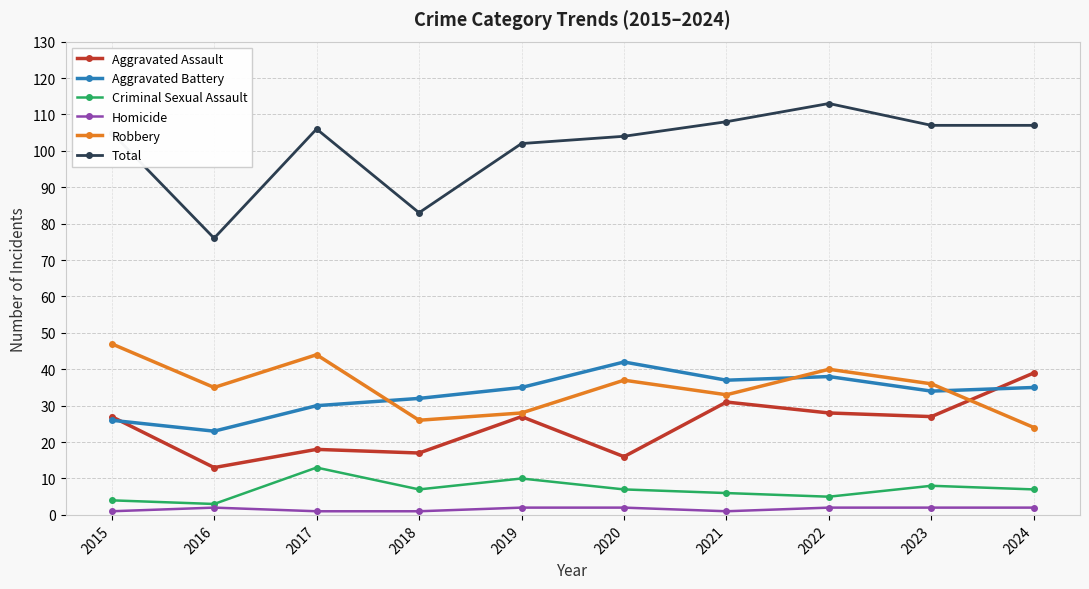

True or false: Aggravated Battery has a value of 56 at 2022.

False